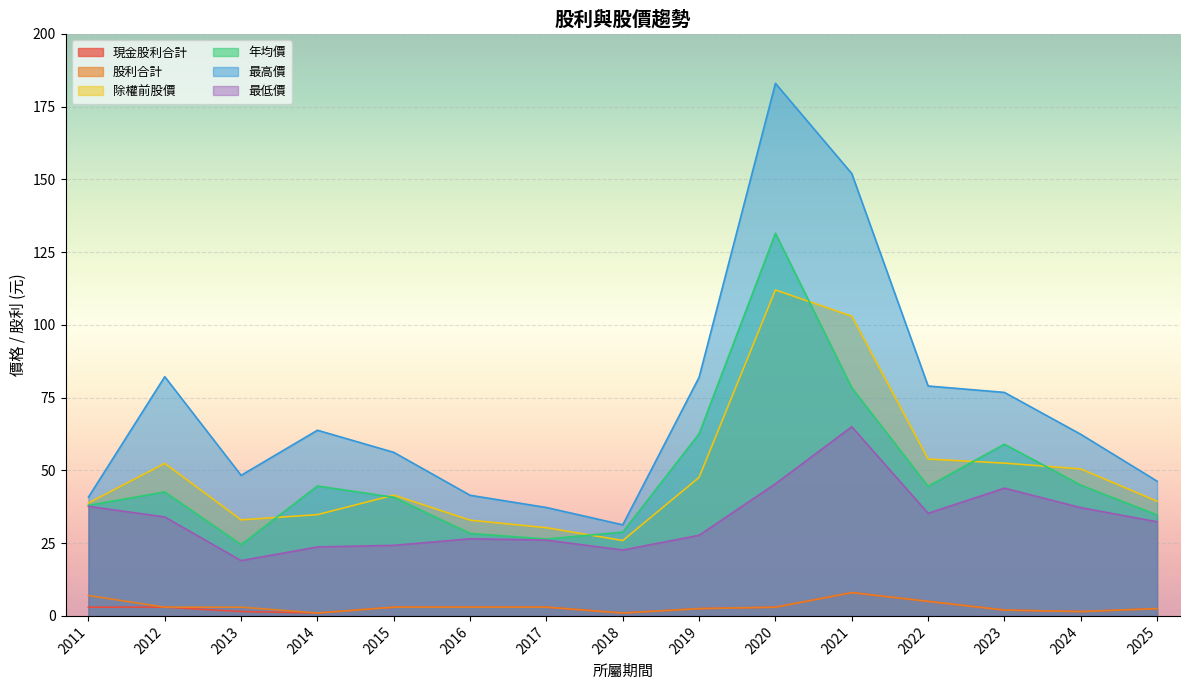

What is the sum of all 股利合計 values?

48.5